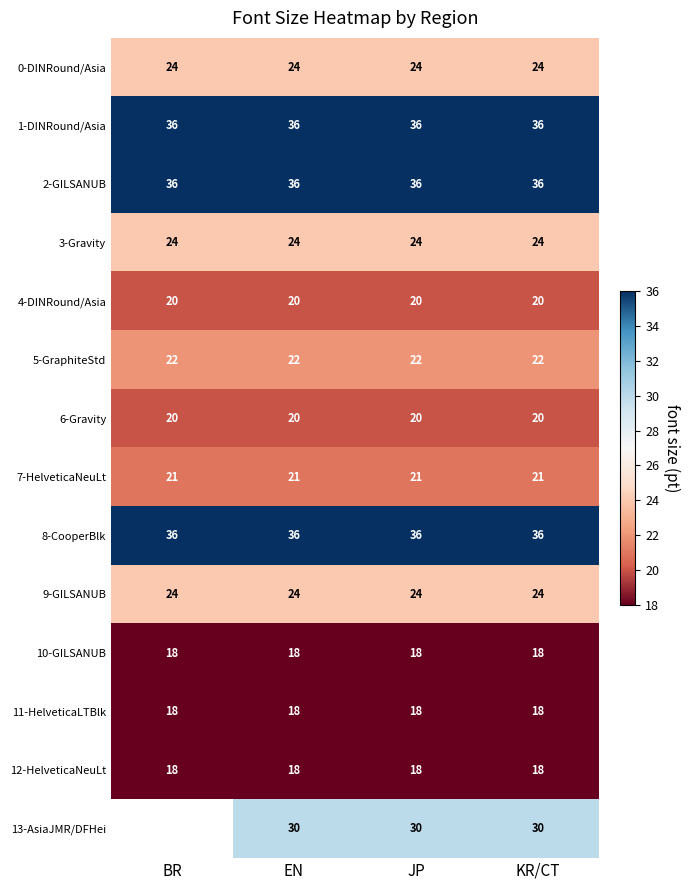

The 10-GILSANUB series shows 10.1 at KR/CT. True or false?

False